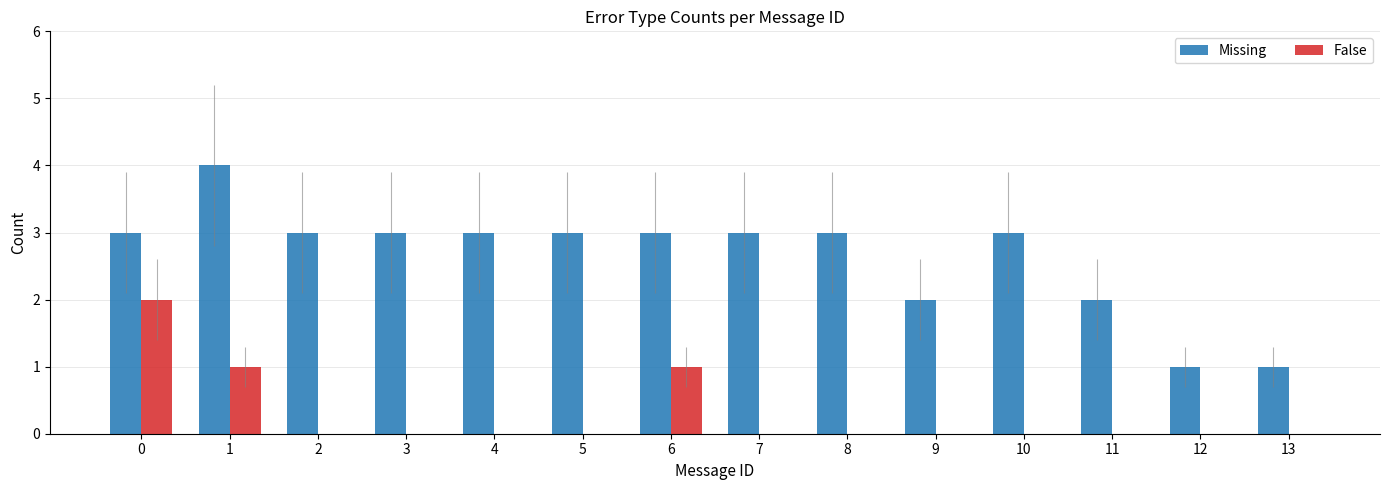

Which series changed the most between 3 and 13?

Missing